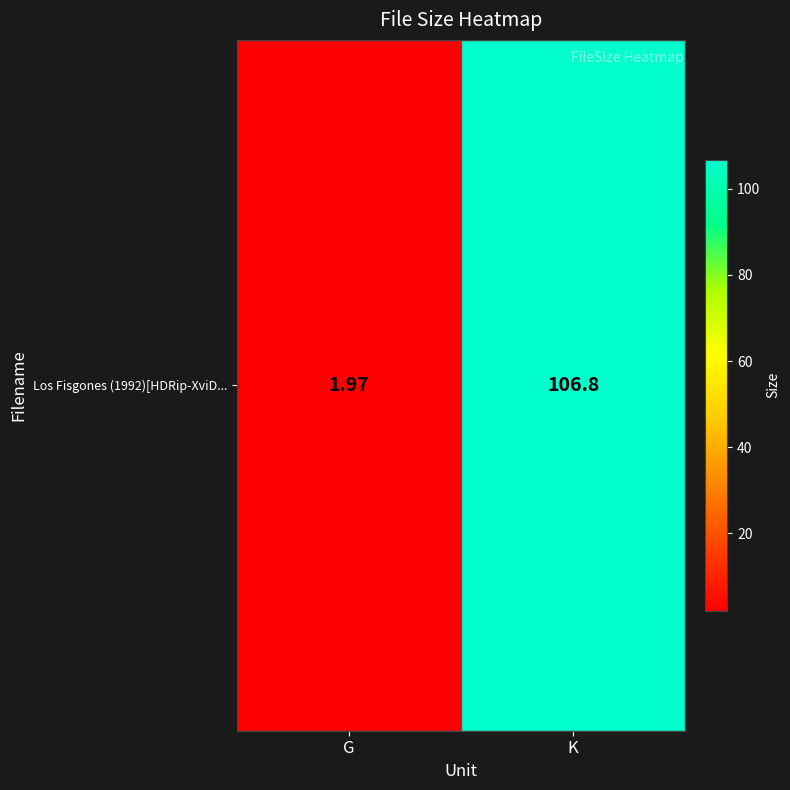

How many distinct data groups are displayed?

1